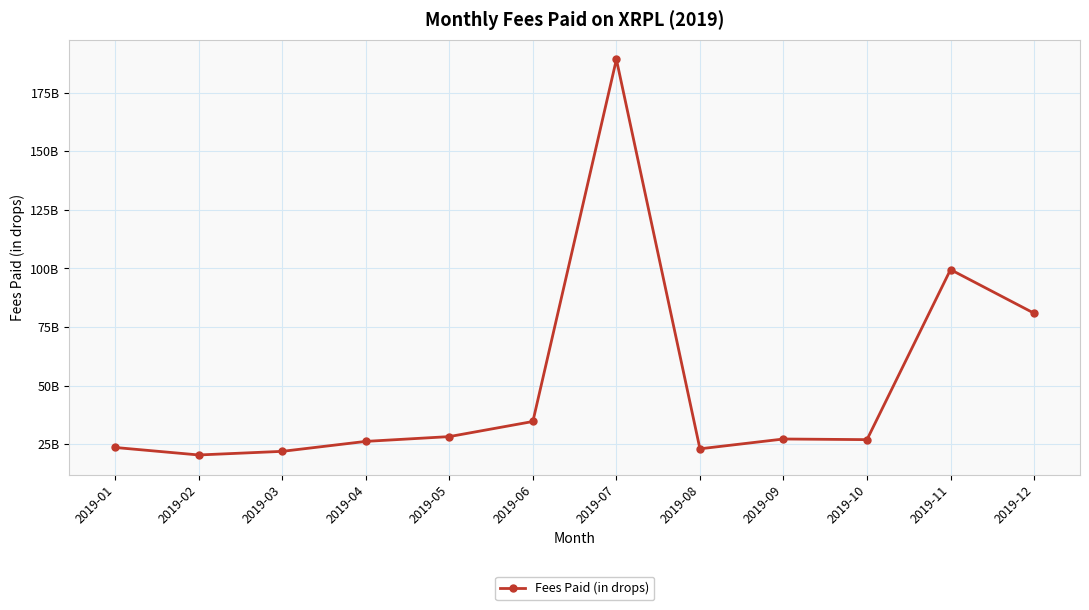

Does the chart display data point markers on the line(s)?

Yes